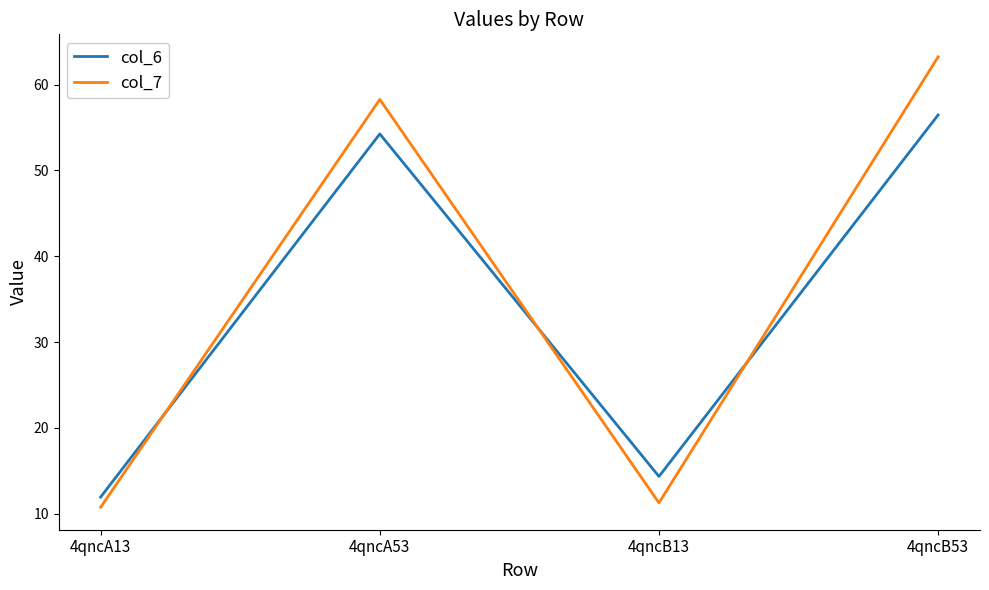

What is the sum of the col_6 values at 4qncA53 and 4qncA13?

66.2